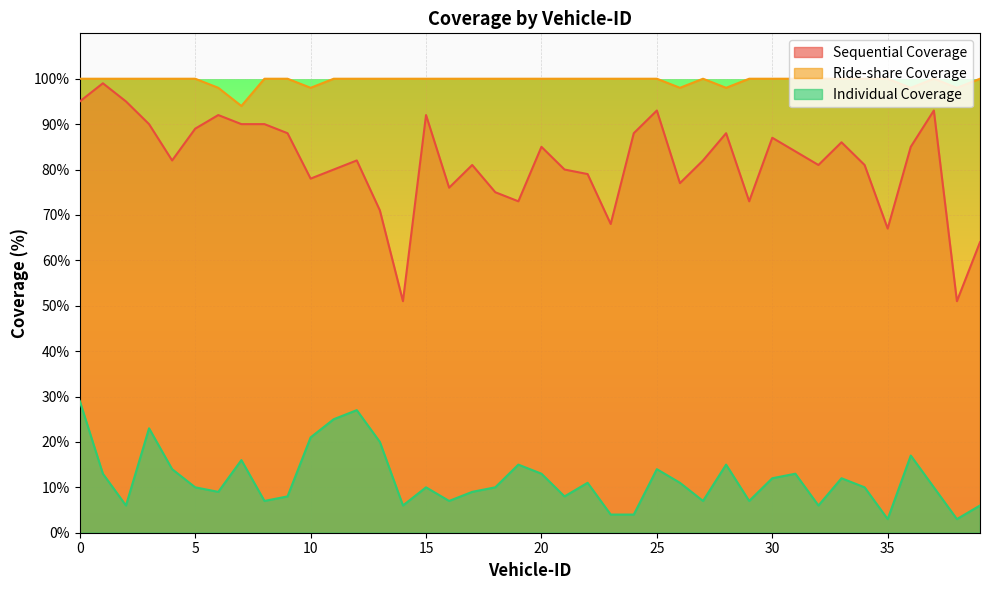

Rank the series by their maximum value, from lowest to highest.

Individual Coverage, Sequential Coverage, Ride-share Coverage